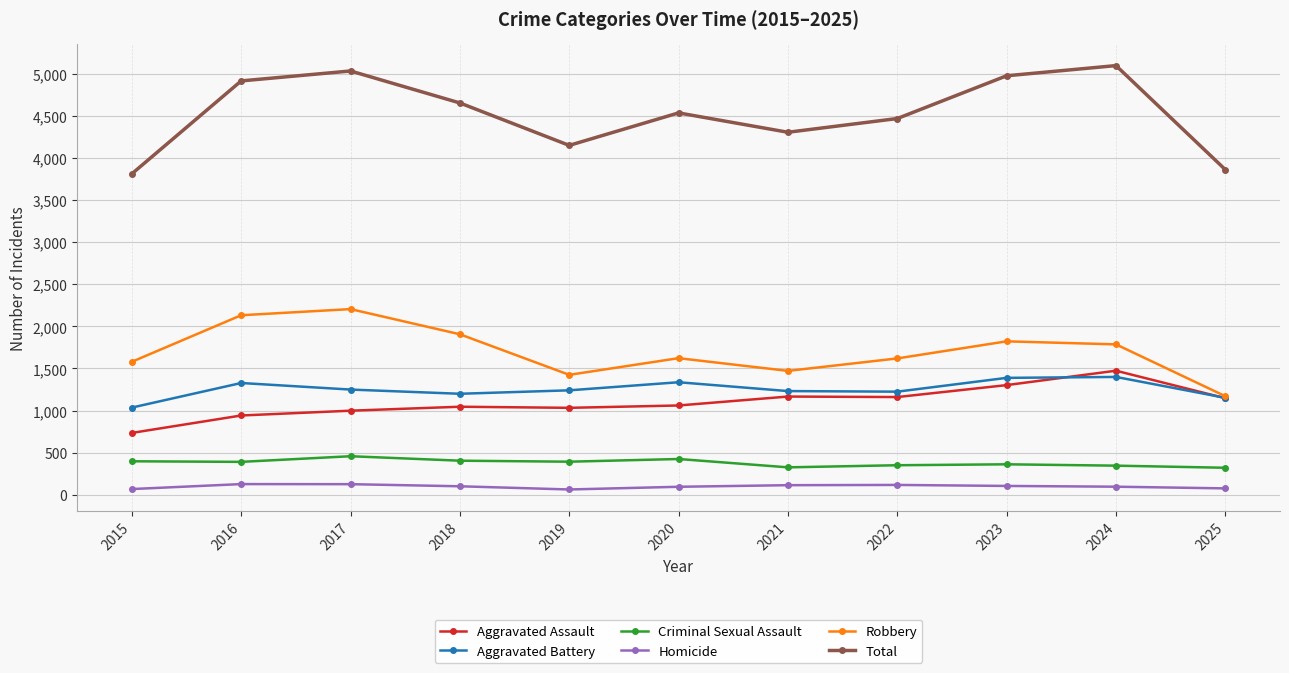

The Criminal Sexual Assault series shows 109 at 2023. True or false?

False